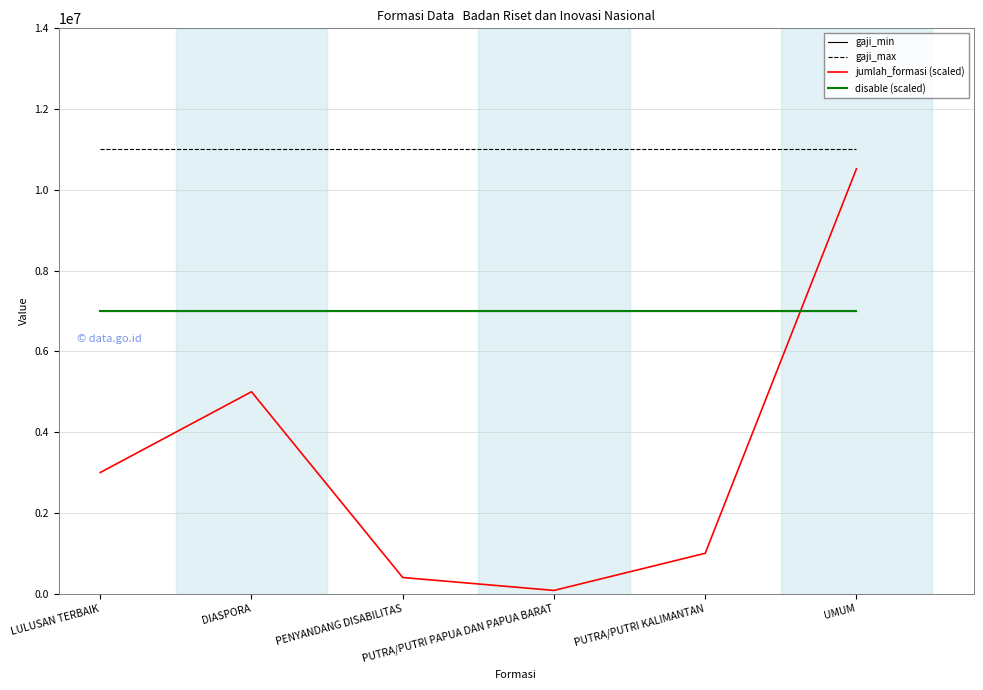

What is the spread (max minus min) of values at PENYANDANG DISABILITAS?

10600000